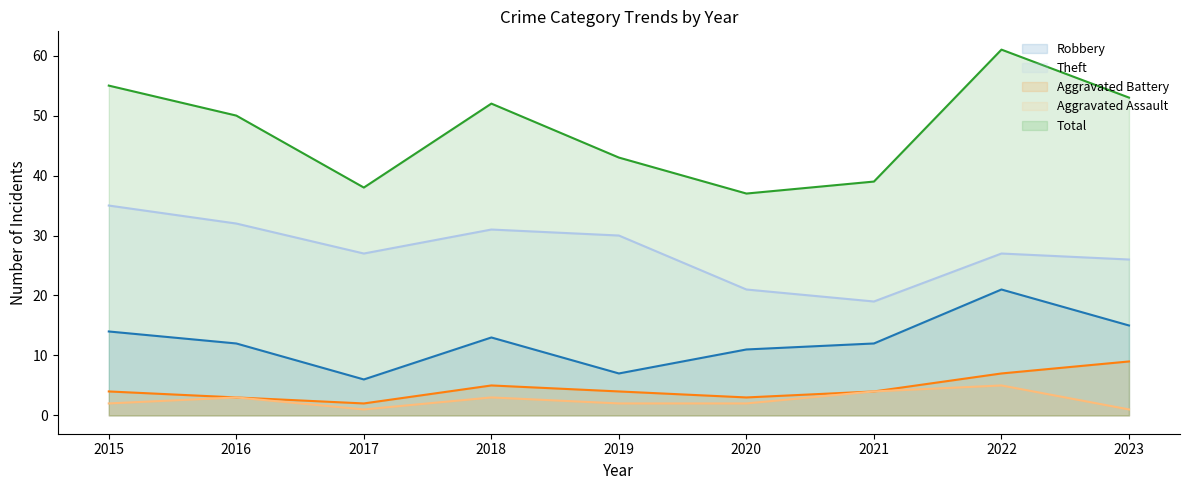

At 2020, list the series in order from largest to smallest.

Total, Theft, Robbery, Aggravated Battery, Aggravated Assault